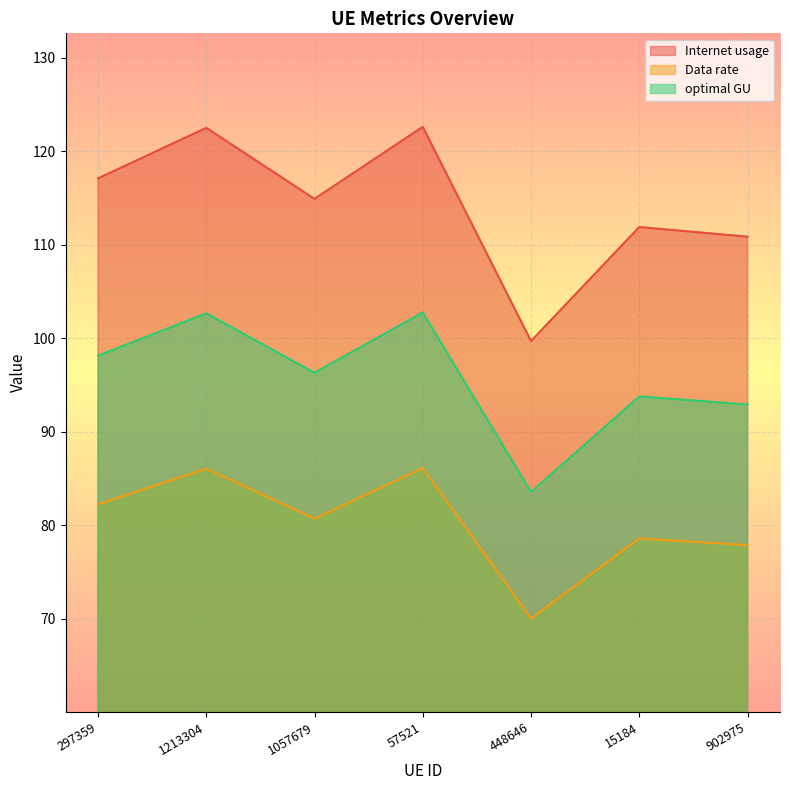

What position from the right is 1057679?

5